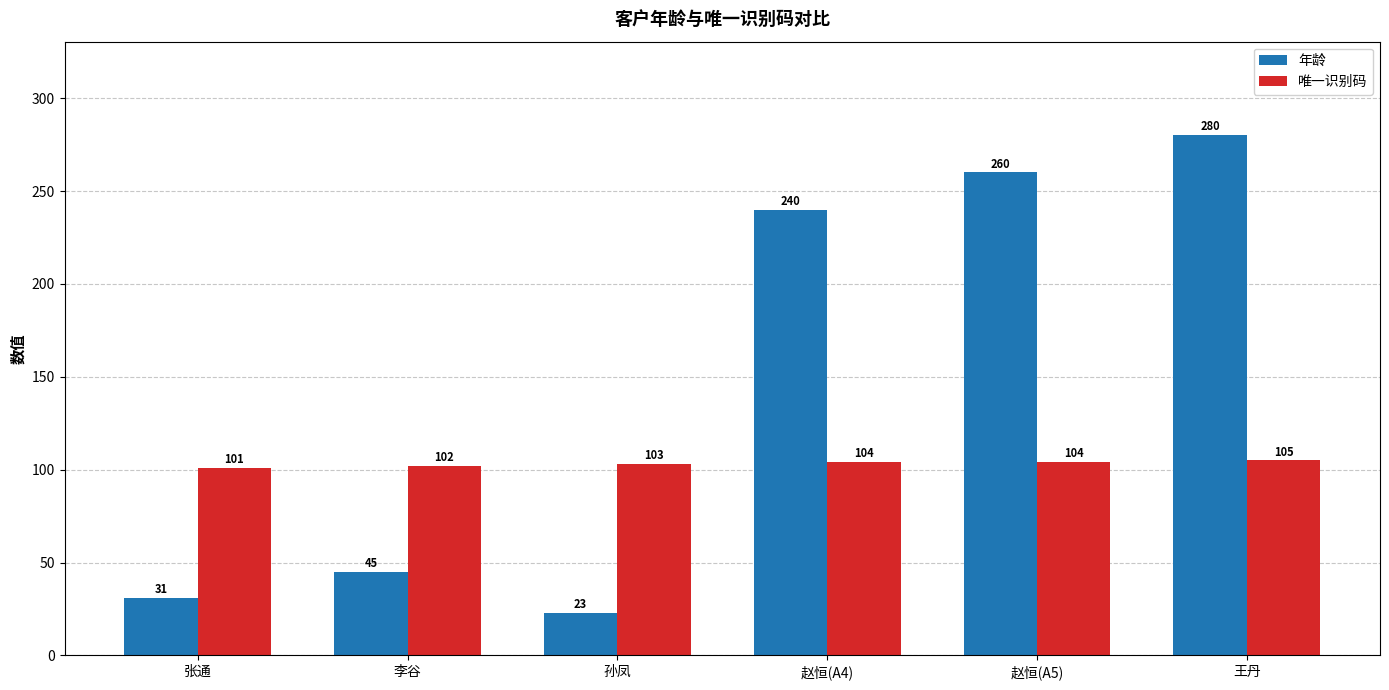

What is the value of the 年龄 bar at the 1st from the left?

31